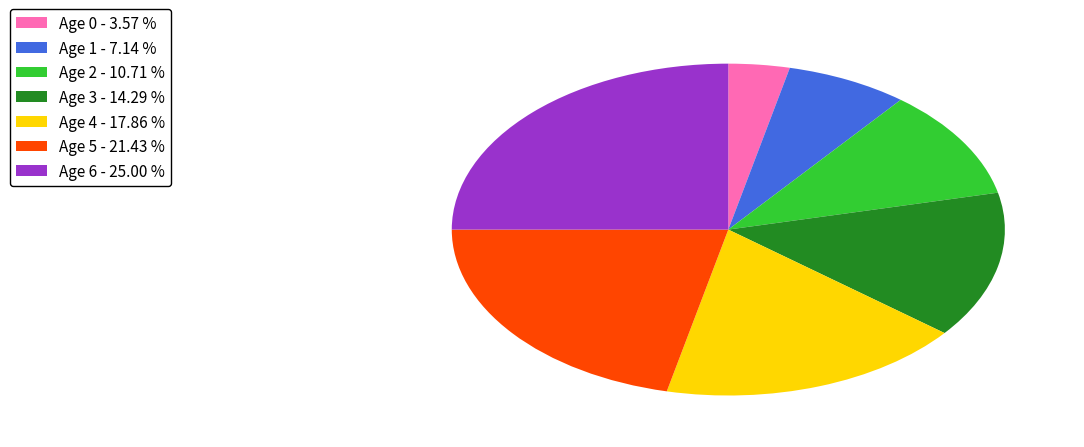

How many slices are in this pie chart?

7